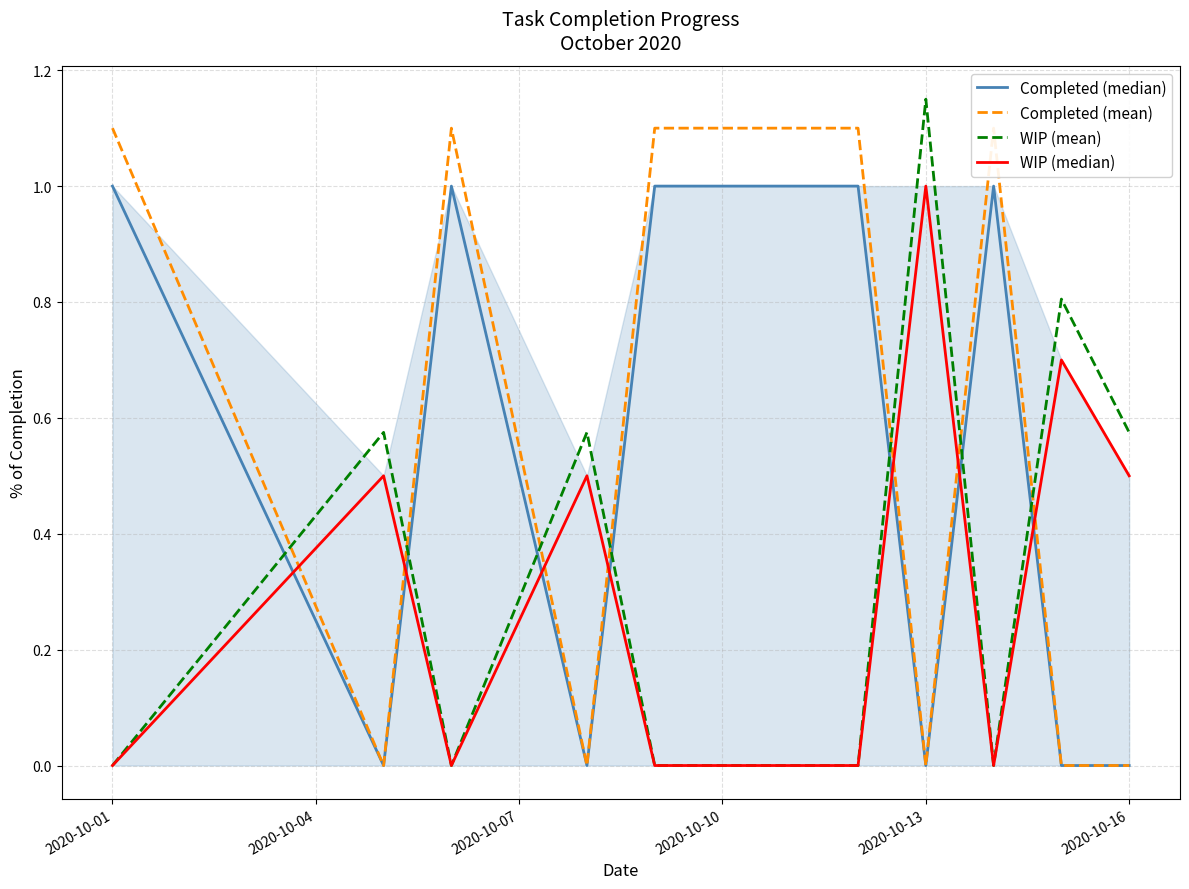

Which category has the highest value in the WIP (mean) series?

2020-10-13